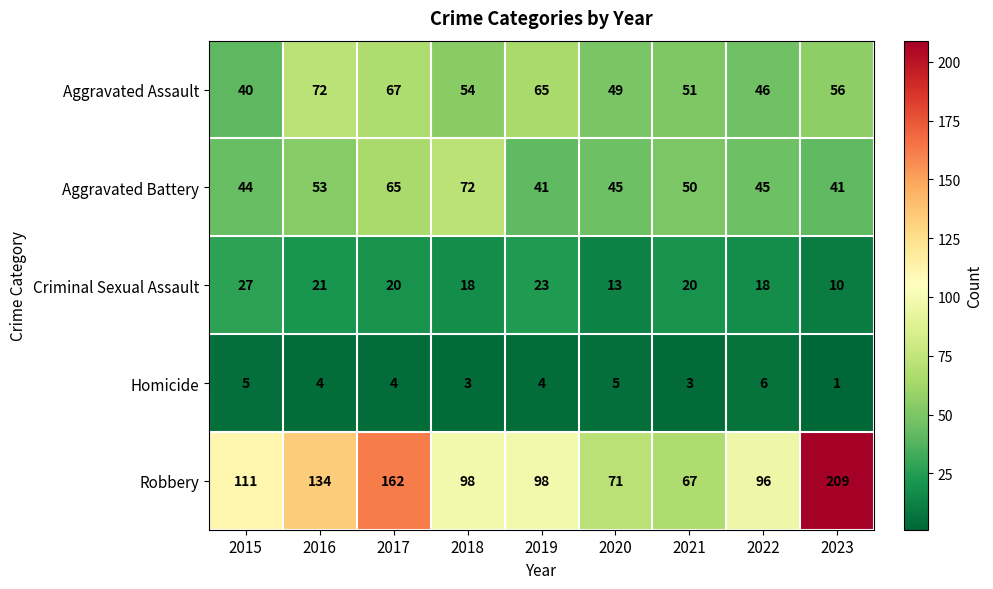

What is the maximum value shown in the chart?

209